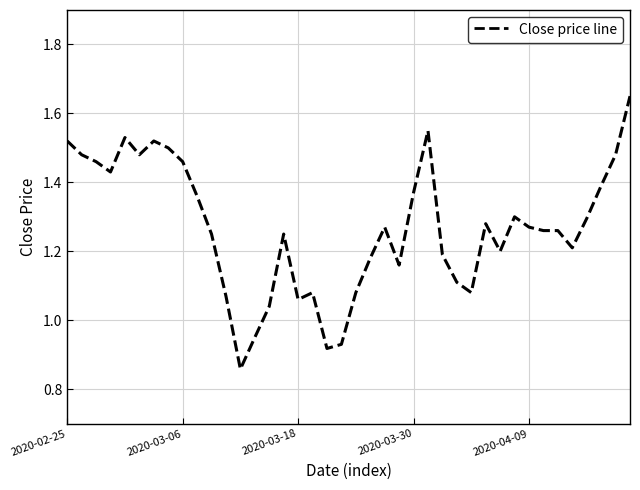

What is the difference between the maximum and minimum values?

0.8